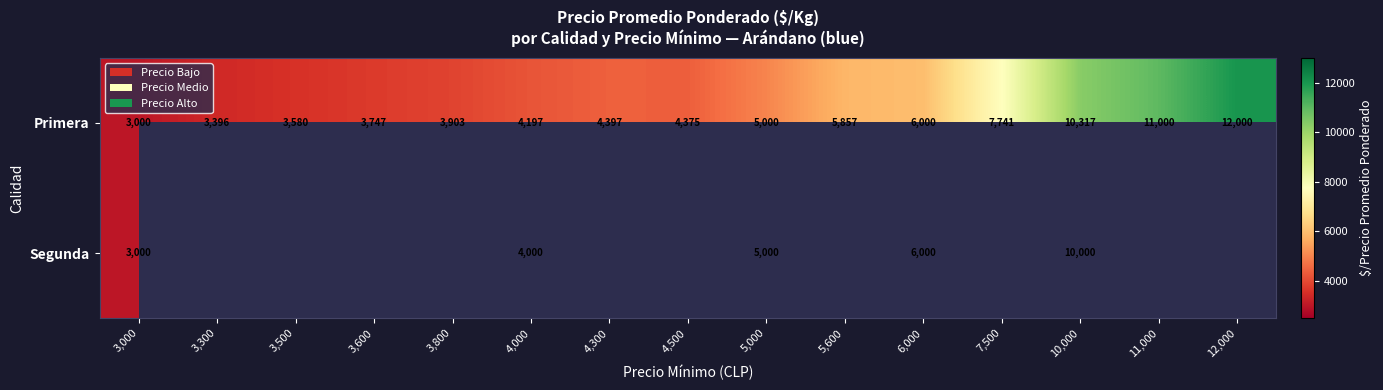

Which has a higher value, 12,000 or 10,000?

12,000